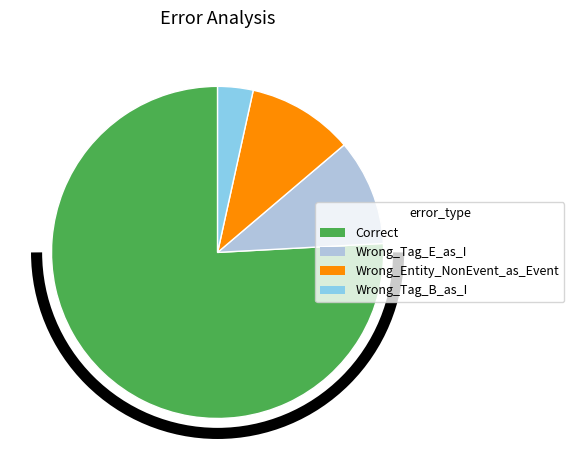

What is the ratio of the value at Wrong_Tag_B_as_I to the value at Wrong_Tag_E_as_I?

0.3